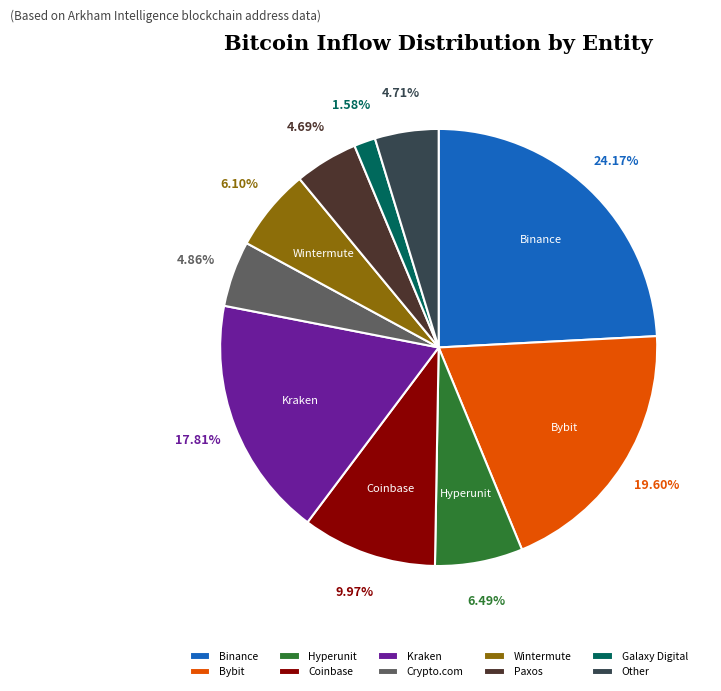

Combined, do Binance and Paxos account for over 50%?

No